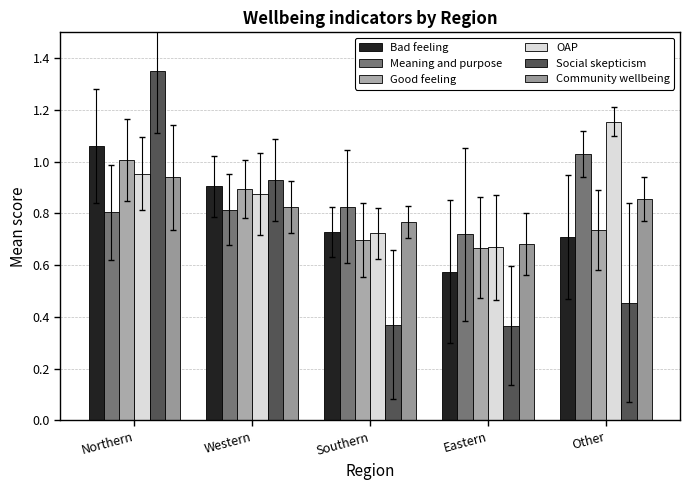

How many bars are there in each group?

6